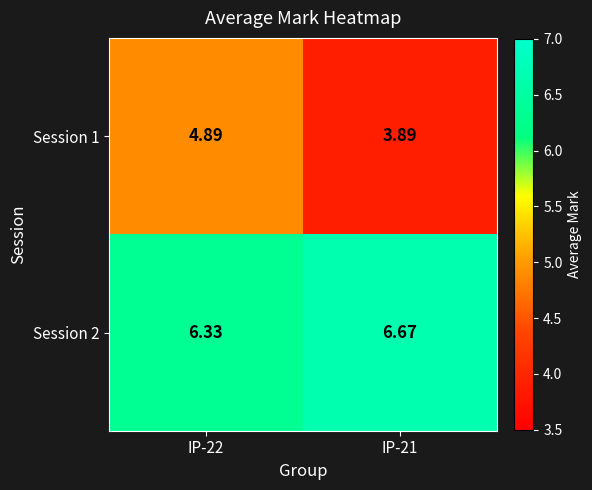

Count the number of data series in this chart.

2